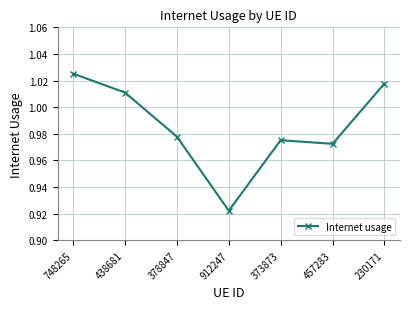

The chart shows a value of 1.3 at 438681. True or false?

False